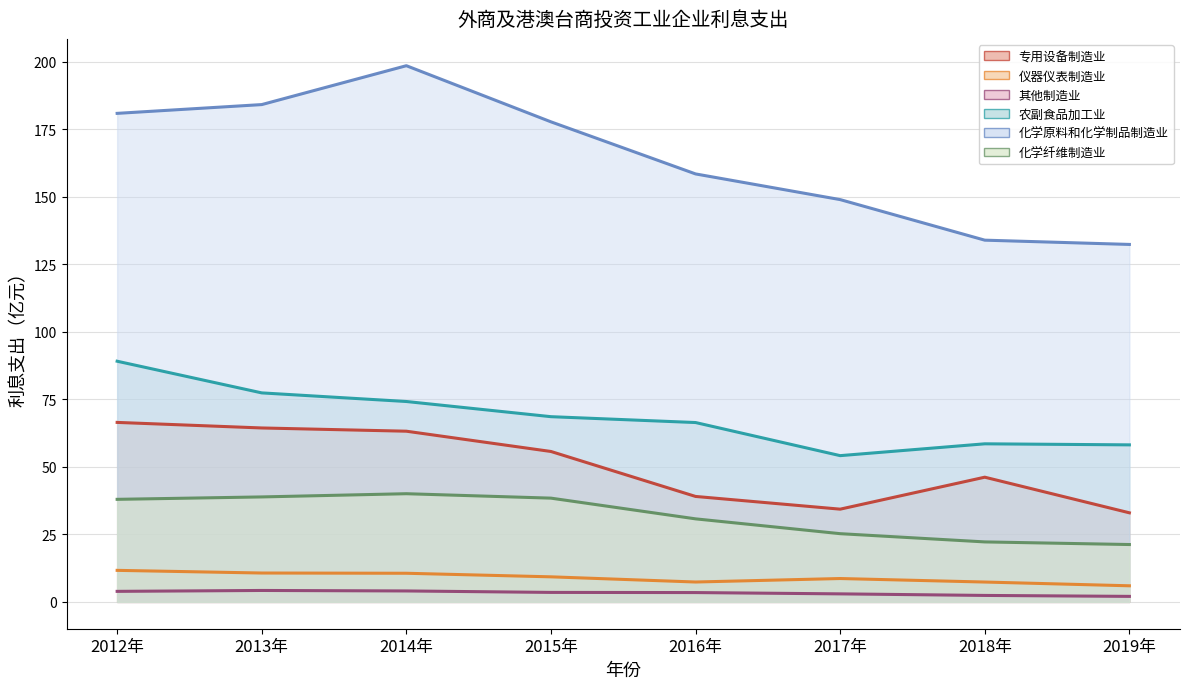

Which series changed the most between 2018年 and 2019年?

专用设备制造业_line